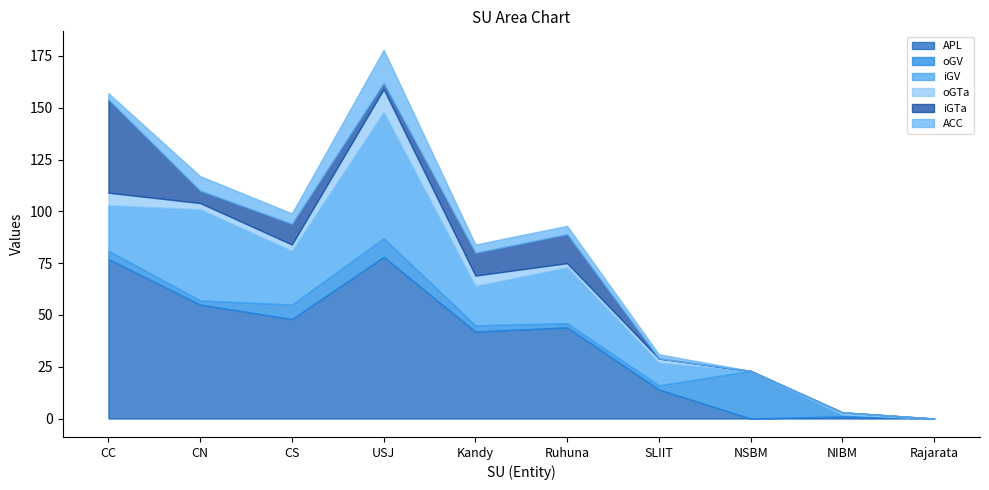

What is the sum of the iGV values at CC and CN?

66